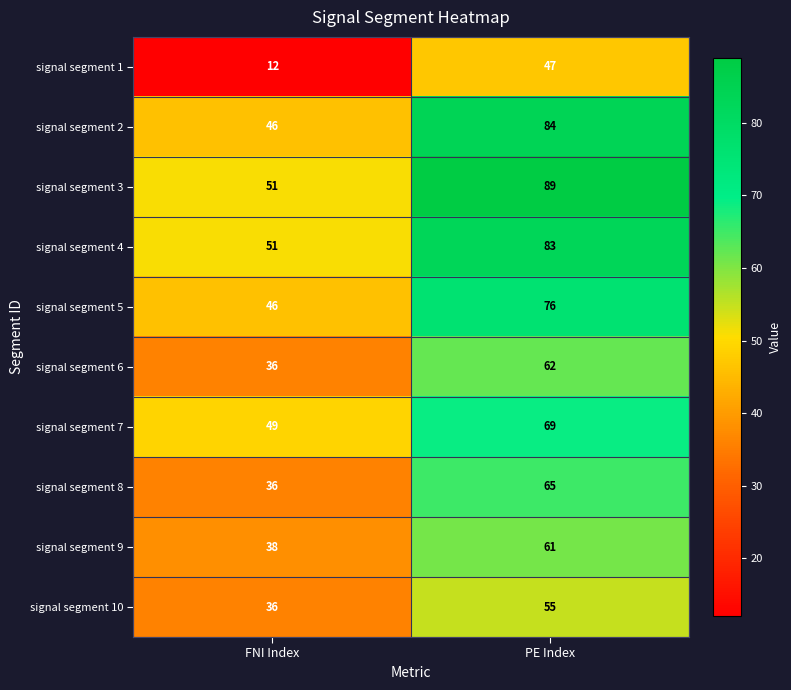

List the labels in order of signal segment 6 value, largest first.

PE Index, FNI Index